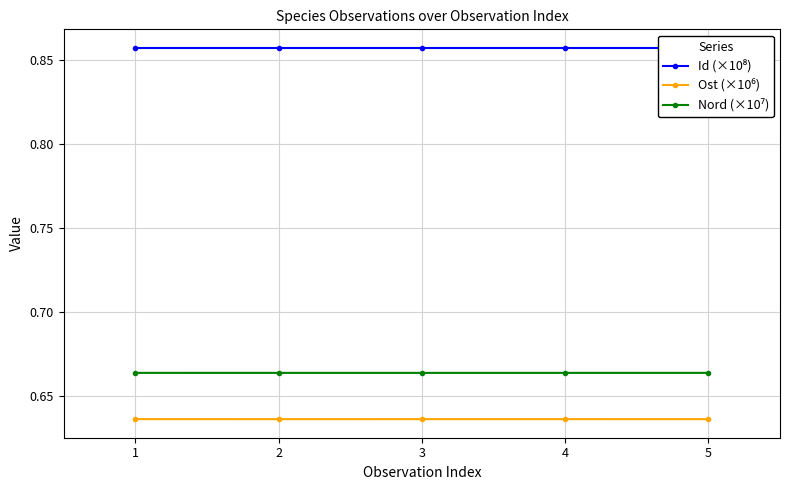

What is the maximum value shown in the chart?

0.9